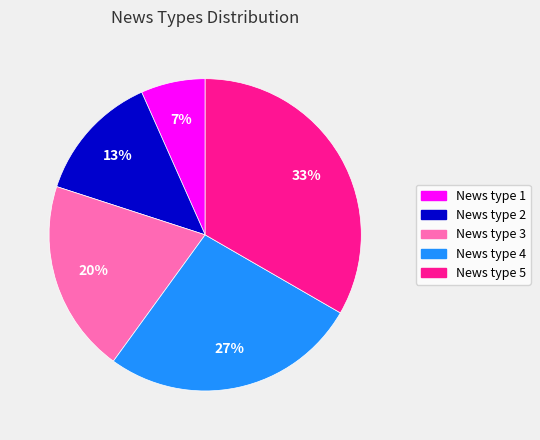

To the nearest percent, what percentage of the pie is News type 5?

33%